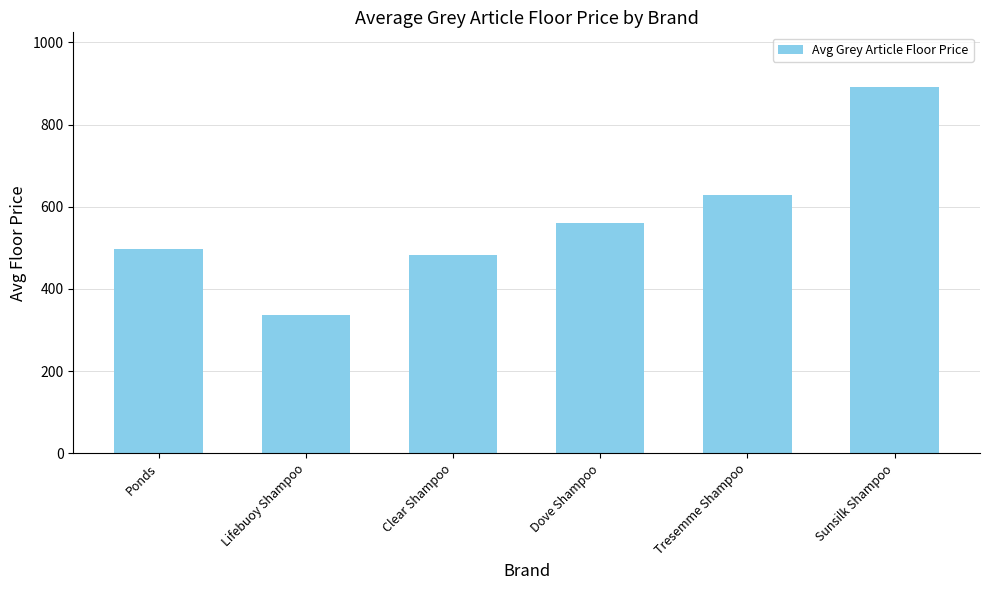

What is the change in value from Lifebuoy Shampoo to Clear Shampoo?

+146.5